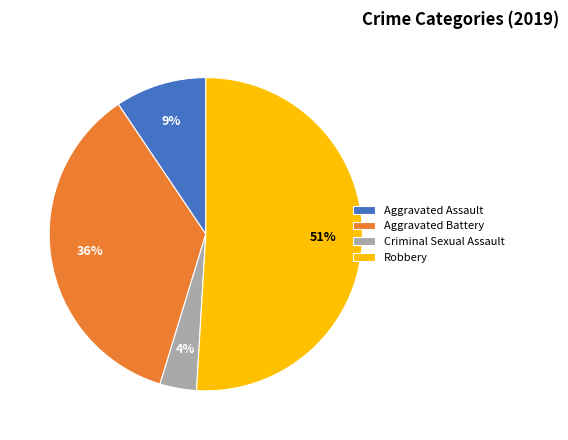

Is there a majority slice in this chart?

Yes